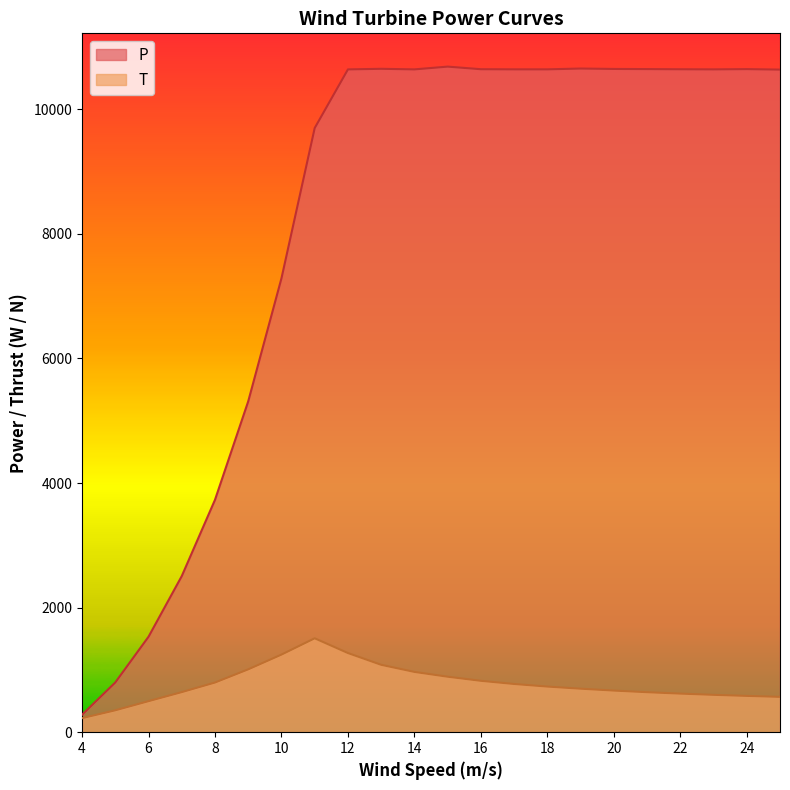

True or false: T and P cross at least once.

False